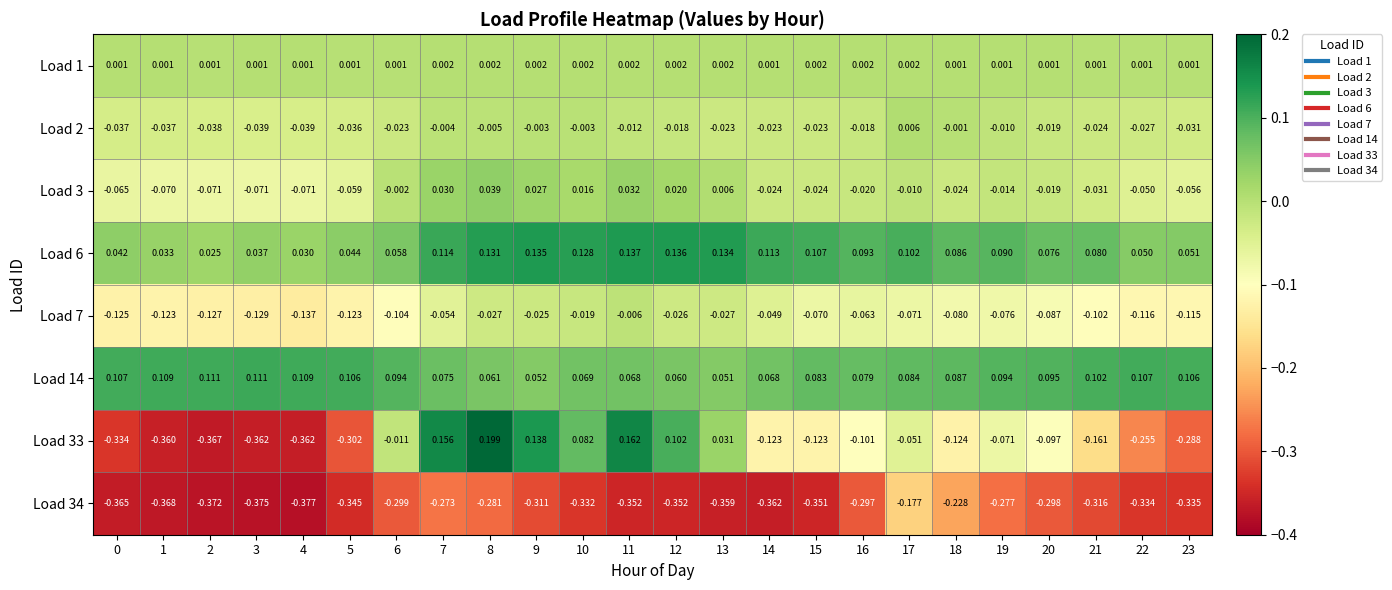

Count the number of data series in this chart.

8